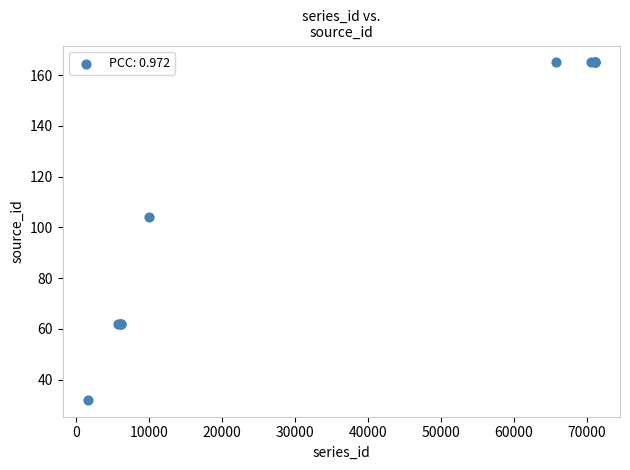

What Y value in the scatter plot is closest to 98?

104